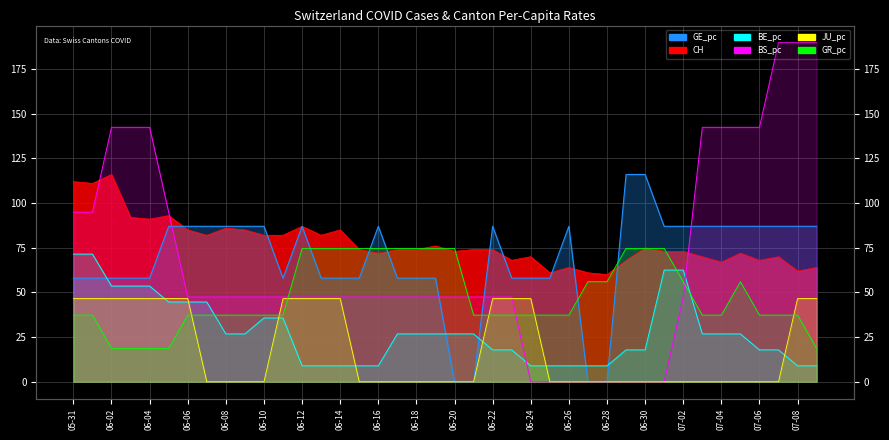

At which category is the sum across all series the highest?

06-02